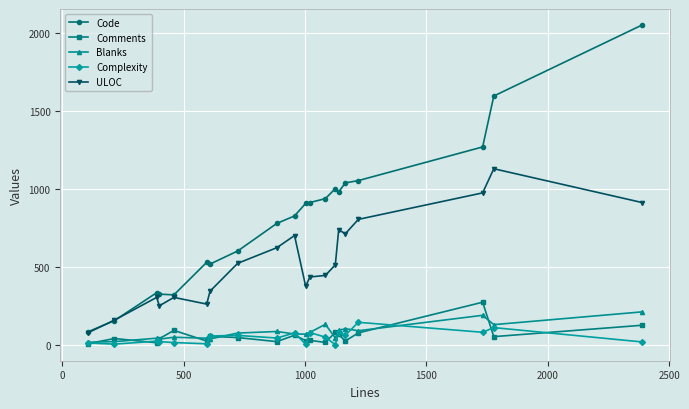

True or false: Blanks and ULOC intersect in this chart.

False